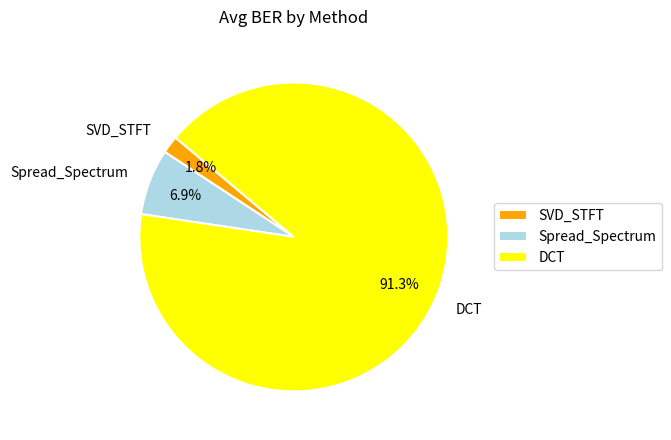

The Spread_Spectrum slice represents 7% of the pie. True or false?

True